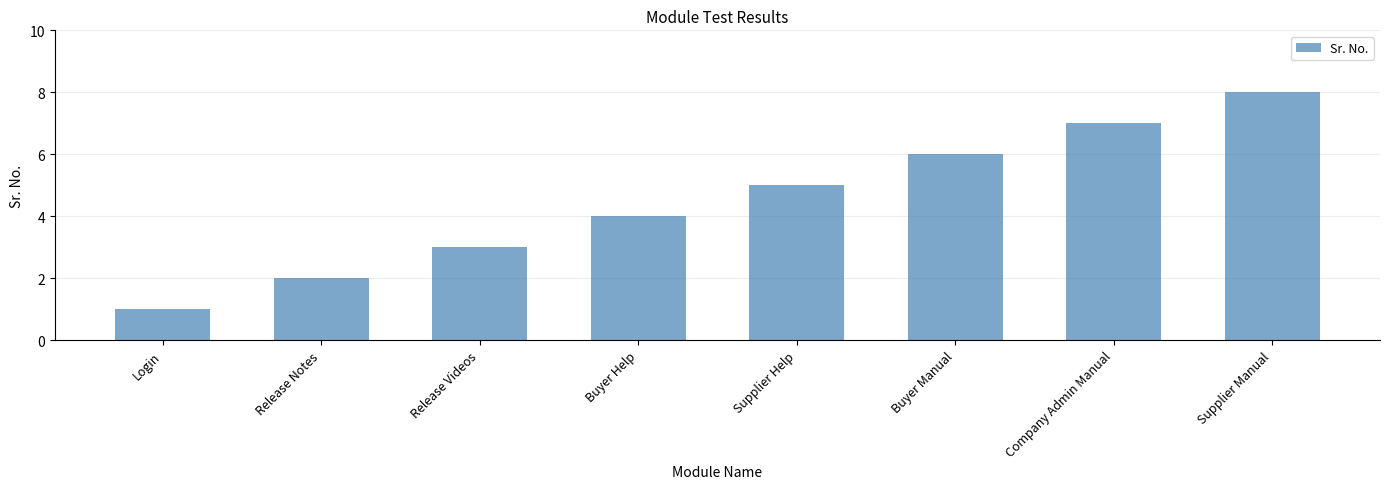

How many values are between 3 and 7?

5